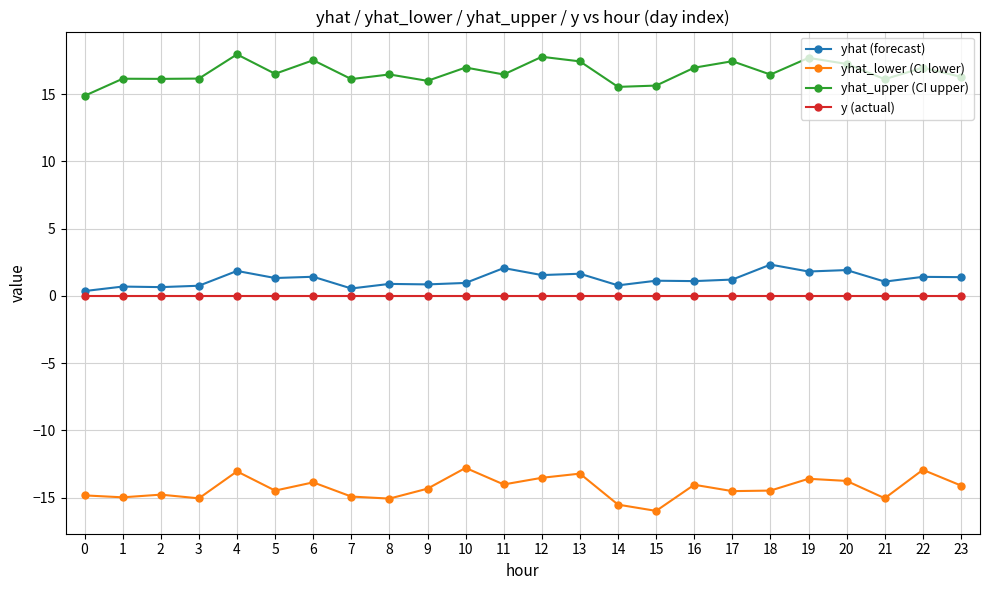

True or false: yhat (forecast) and yhat_upper (CI upper) cross at least once.

False